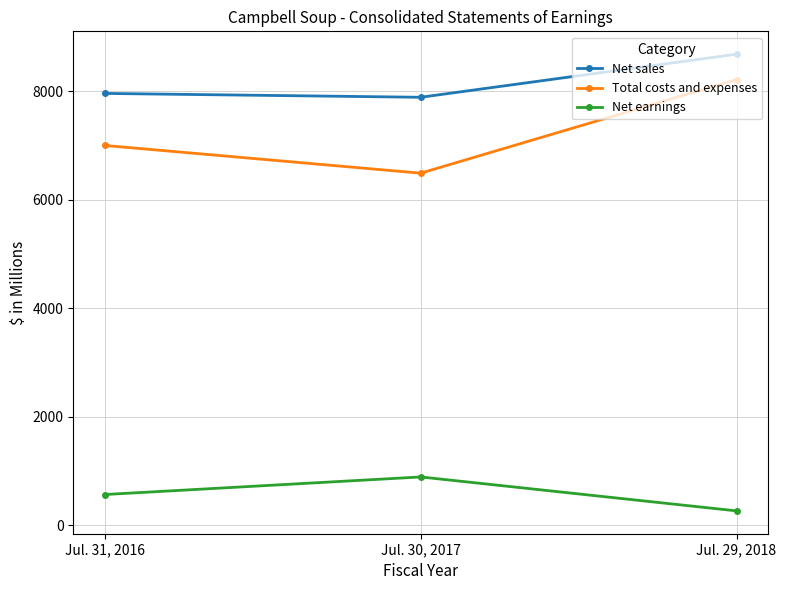

Rank the categories by Net sales value from lowest to highest.

Jul. 30, 2017, Jul. 31, 2016, Jul. 29, 2018